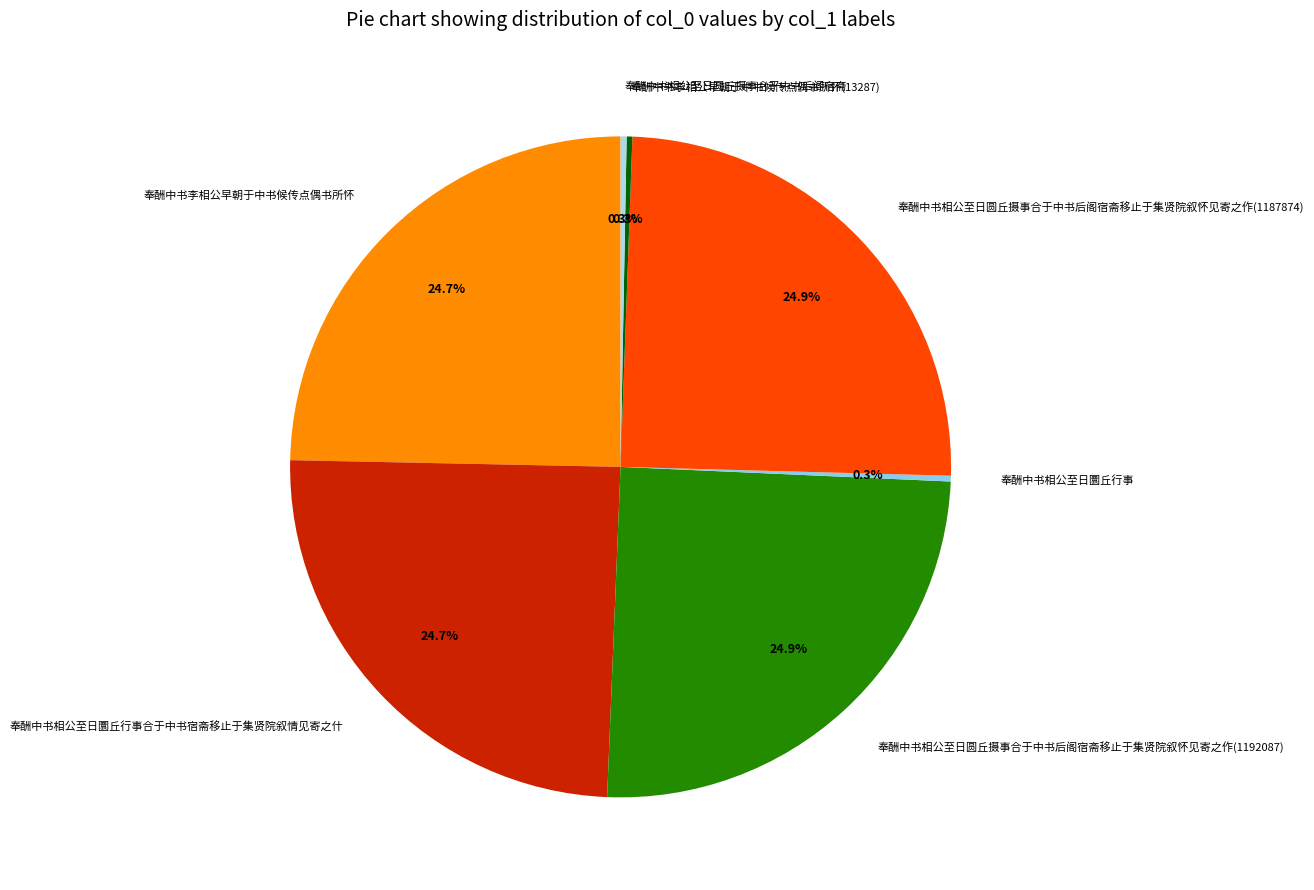

To the nearest percent, what is the difference between the largest and smallest slice percentages?

25%